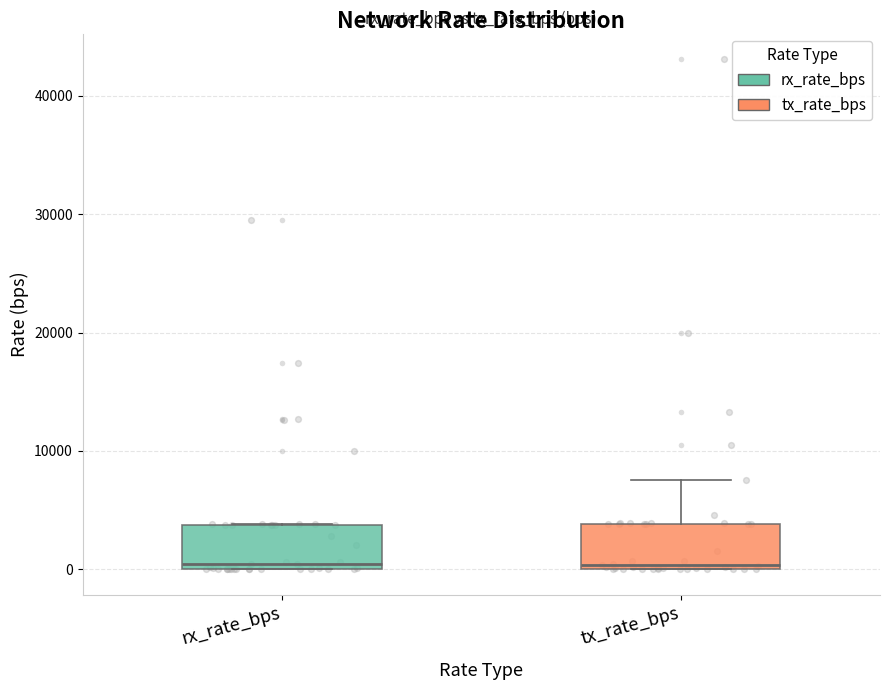

Where is the lower edge of the box for tx_rate_bps on the y-axis? The values are not printed on the chart, so give them approximately, as read against the axis.

0